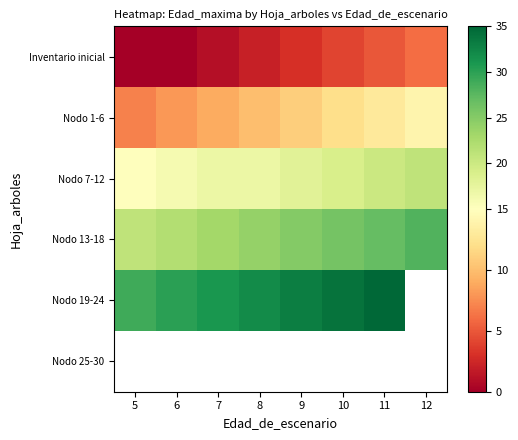

What is the difference between the Nodo 7-12 values at 8 and 9?

1.0